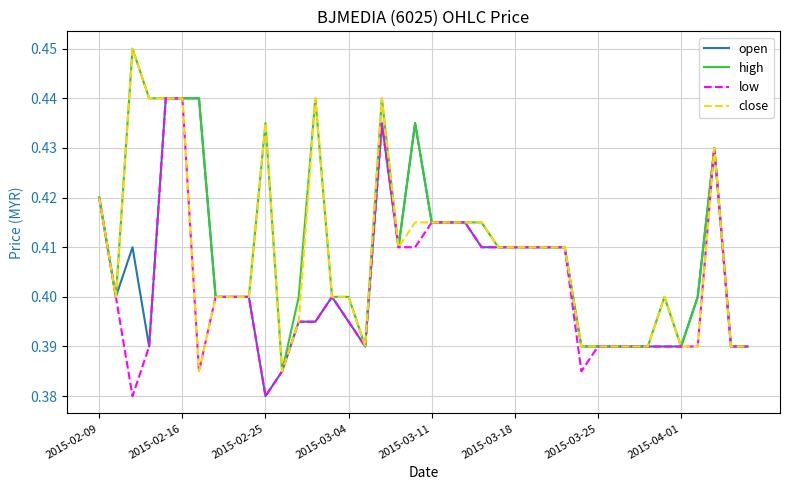

List the series in order of their overall mean, lowest first.

low, open, close, high